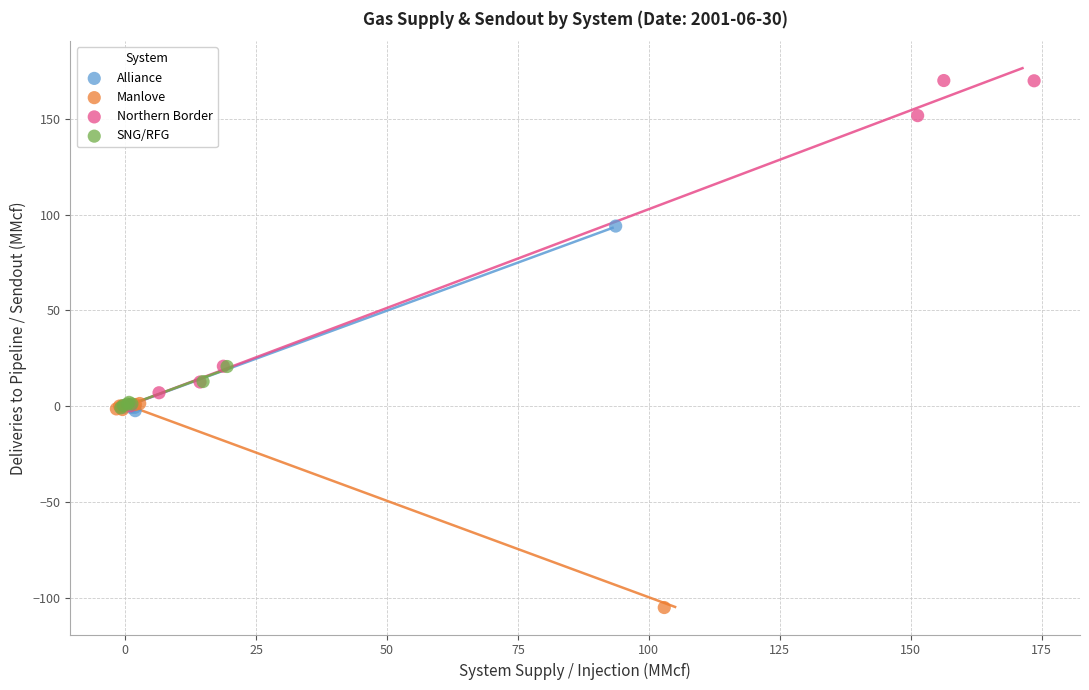

Which series has the largest Y range (max minus min)?

Northern Border